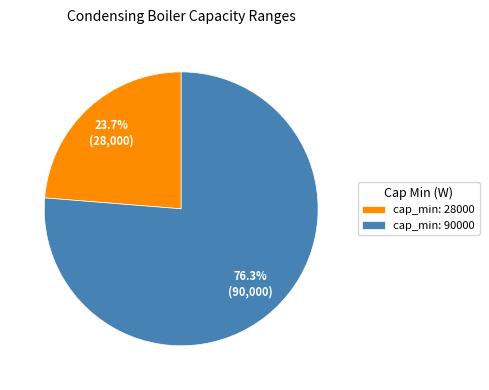

Is it true that cap_min: 90000 is 85% of the pie?

False